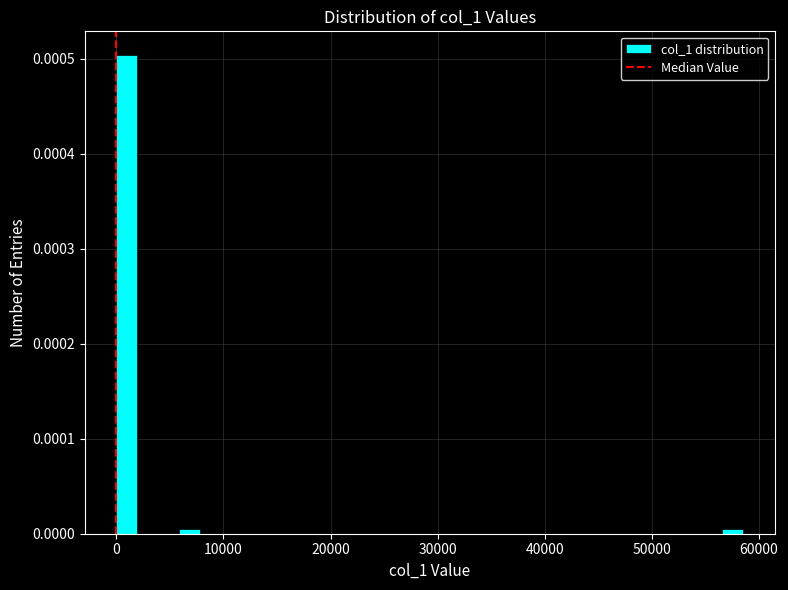

Read against the x-axis, roughly where is the centre of the tallest bar?

1000